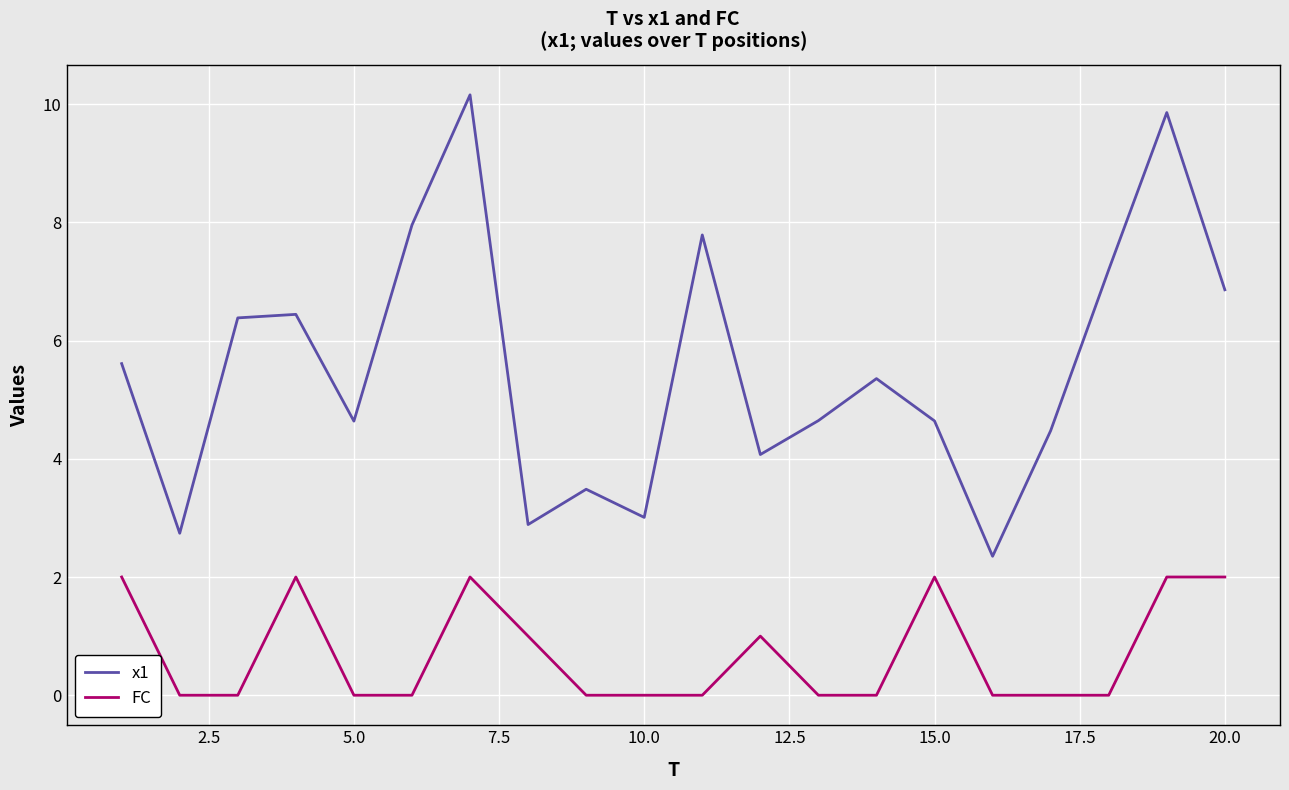

What is the difference between the second highest and second lowest values in the x1 series?

7.1